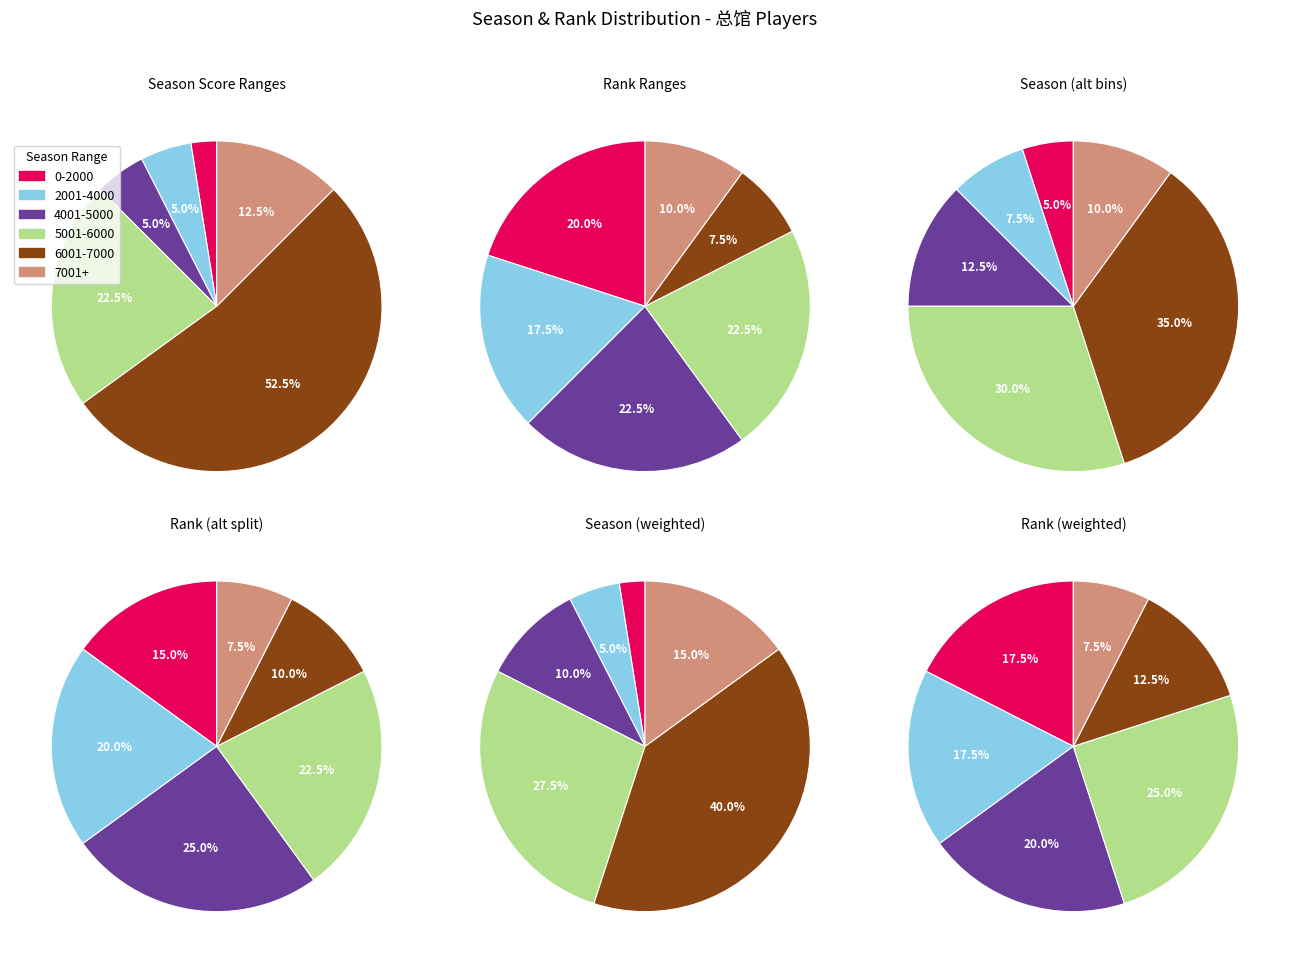

What percentage is the 25 slice, to the nearest percent?

3%